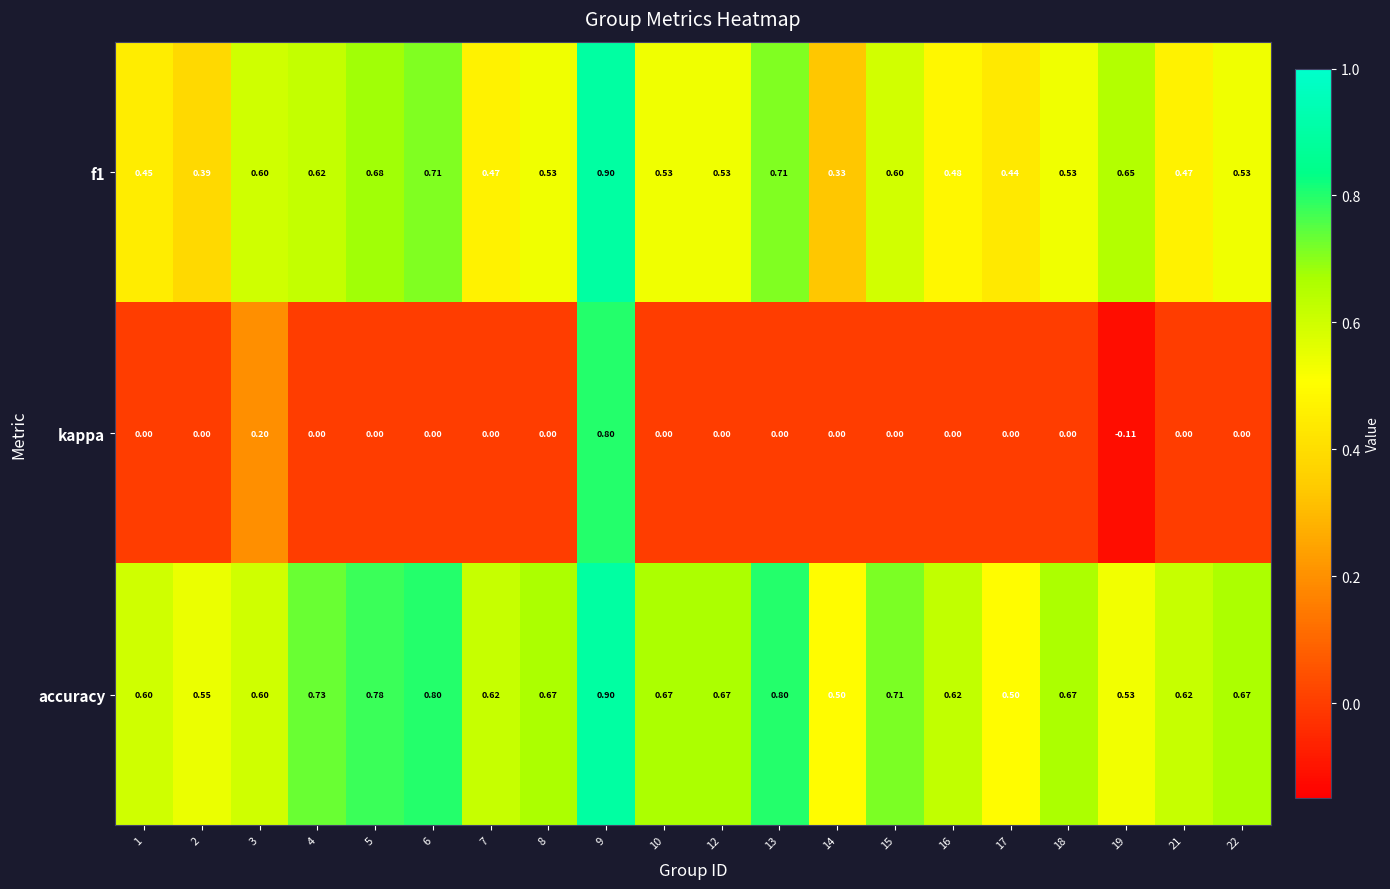

Which series has the largest total across all categories?

accuracy